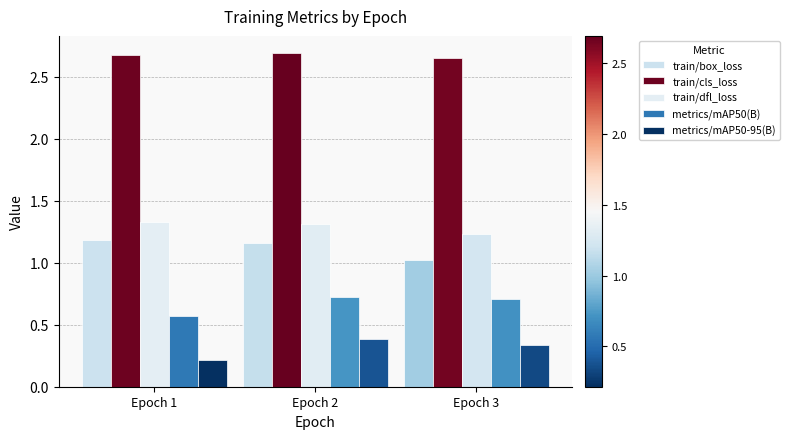

Does the chart contain any negative values?

No